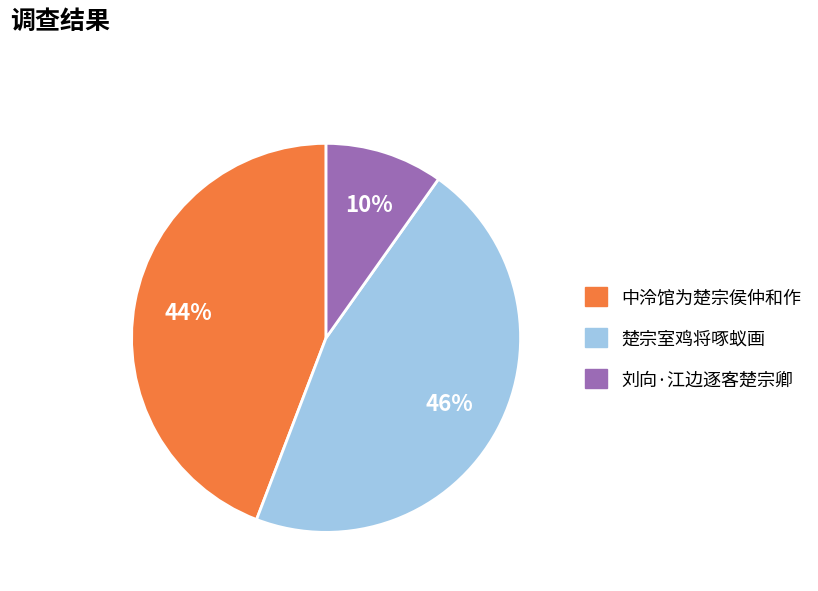

To the nearest percent, what is the difference between the largest and smallest slice percentages?

36%